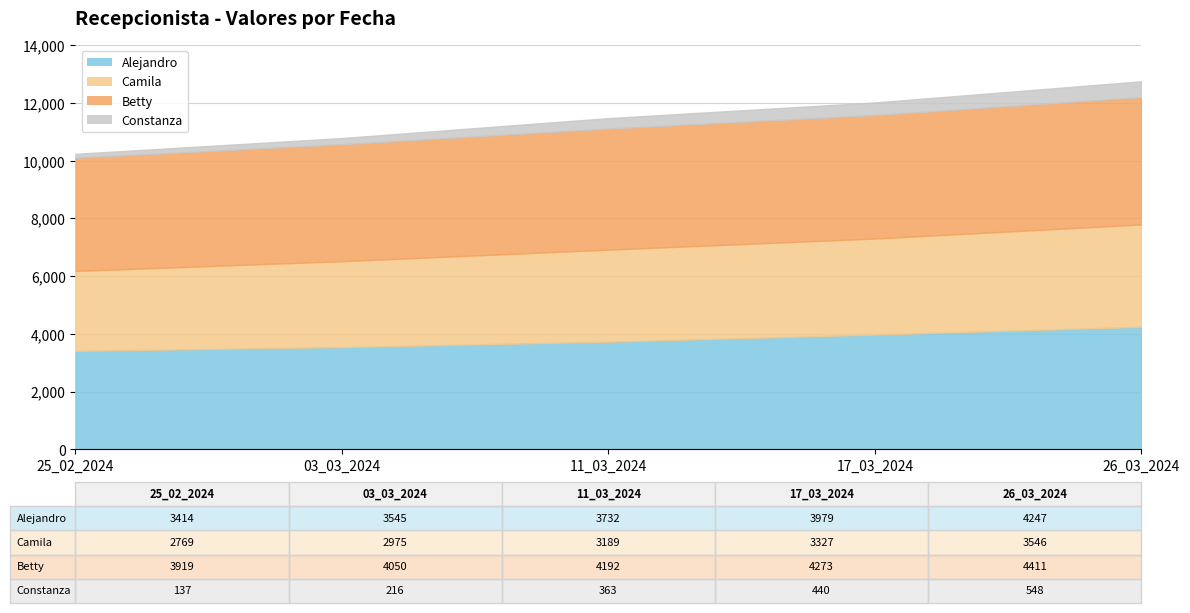

Is it true that Constanza equals 116 at 03_03_2024?

False